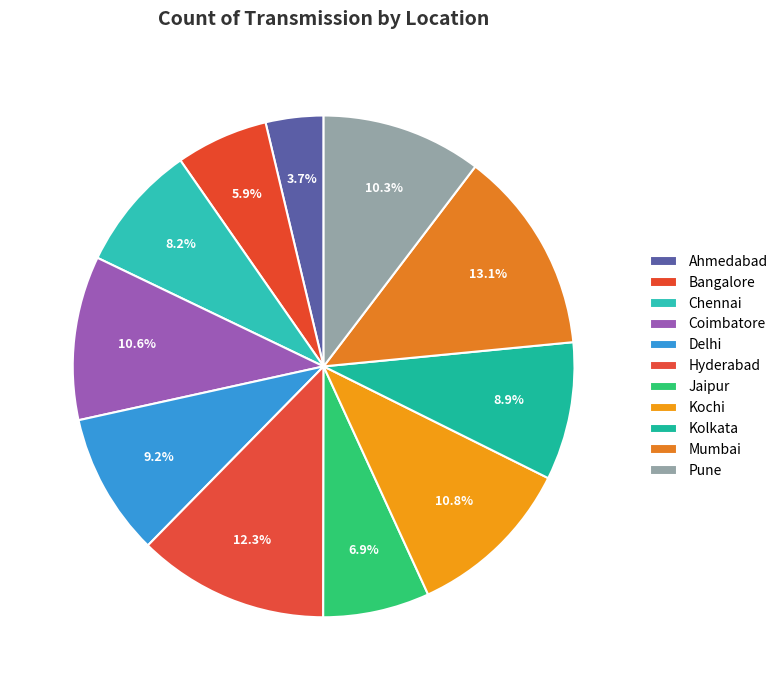

How many slices are in this pie chart?

11